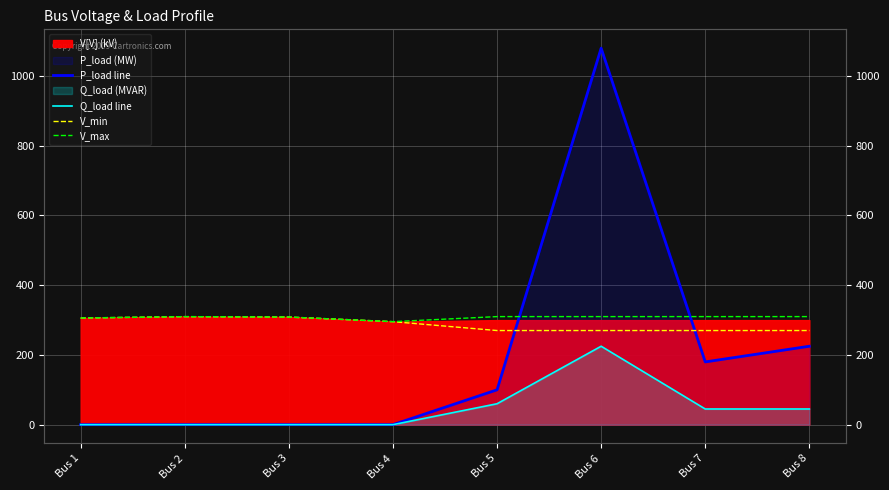

Is it true that P_load line equals 337.3 at Bus 8?

False